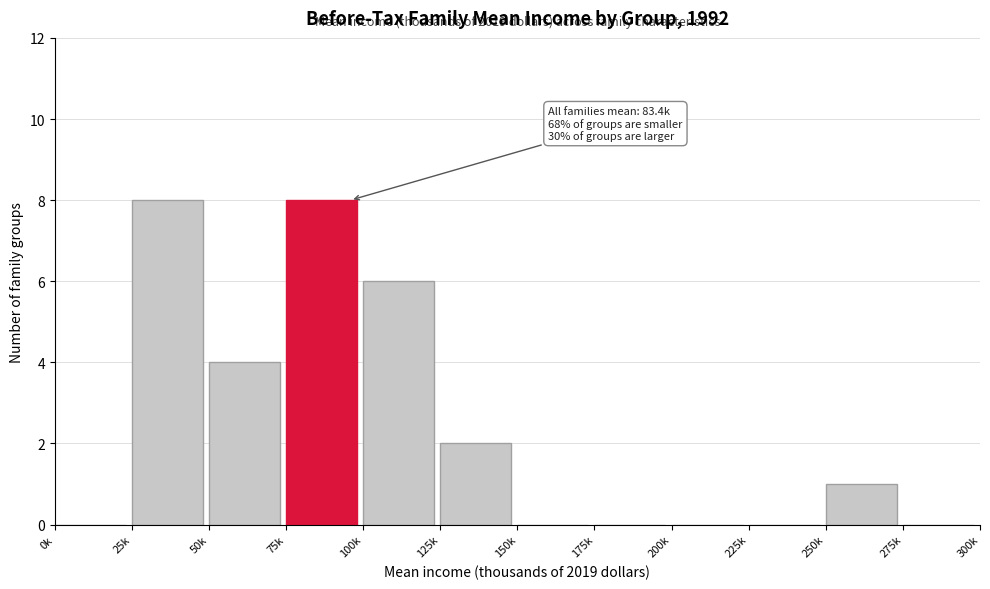

Reading left to right, extract all data points from this chart.

0k=0	25k=8	50k=4	75k=8	100k=6	125k=2	150k=0	175k=0	200k=0	225k=0	250k=1	275k=0